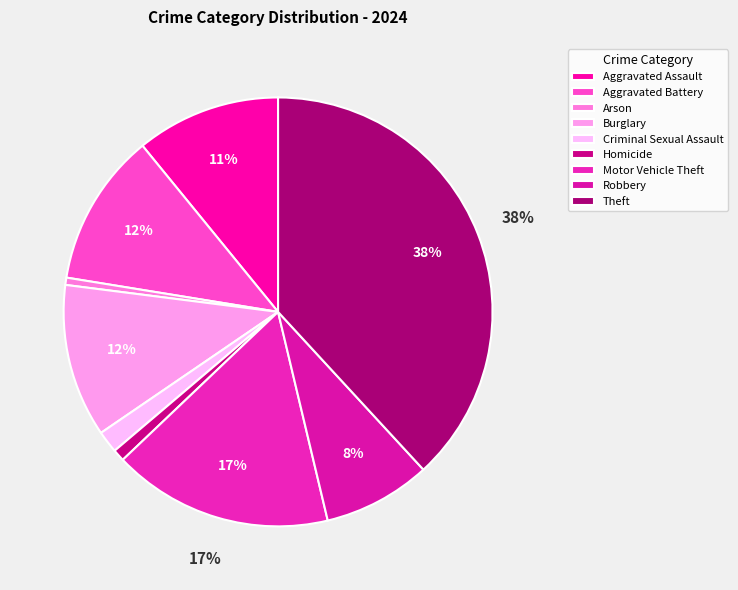

Is it true that Arson is 1% of the pie?

True